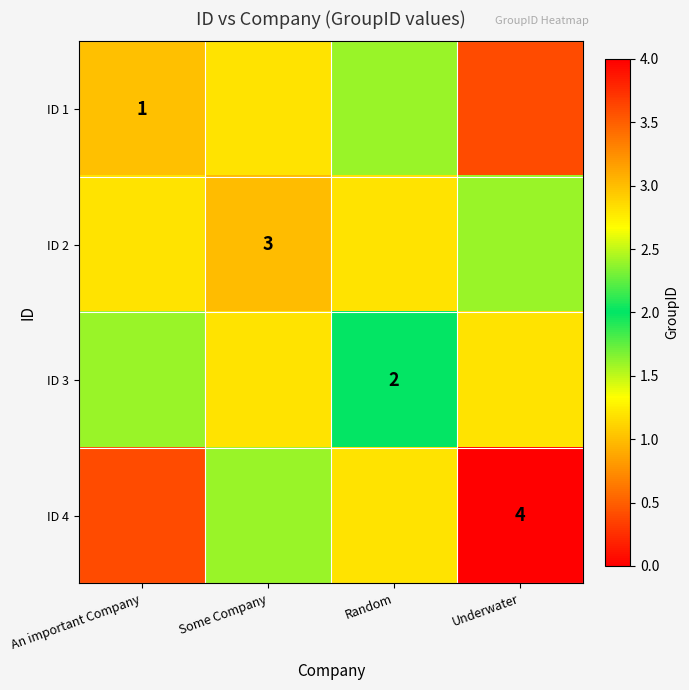

What is the lowest value of the ID 1 series?

0.4